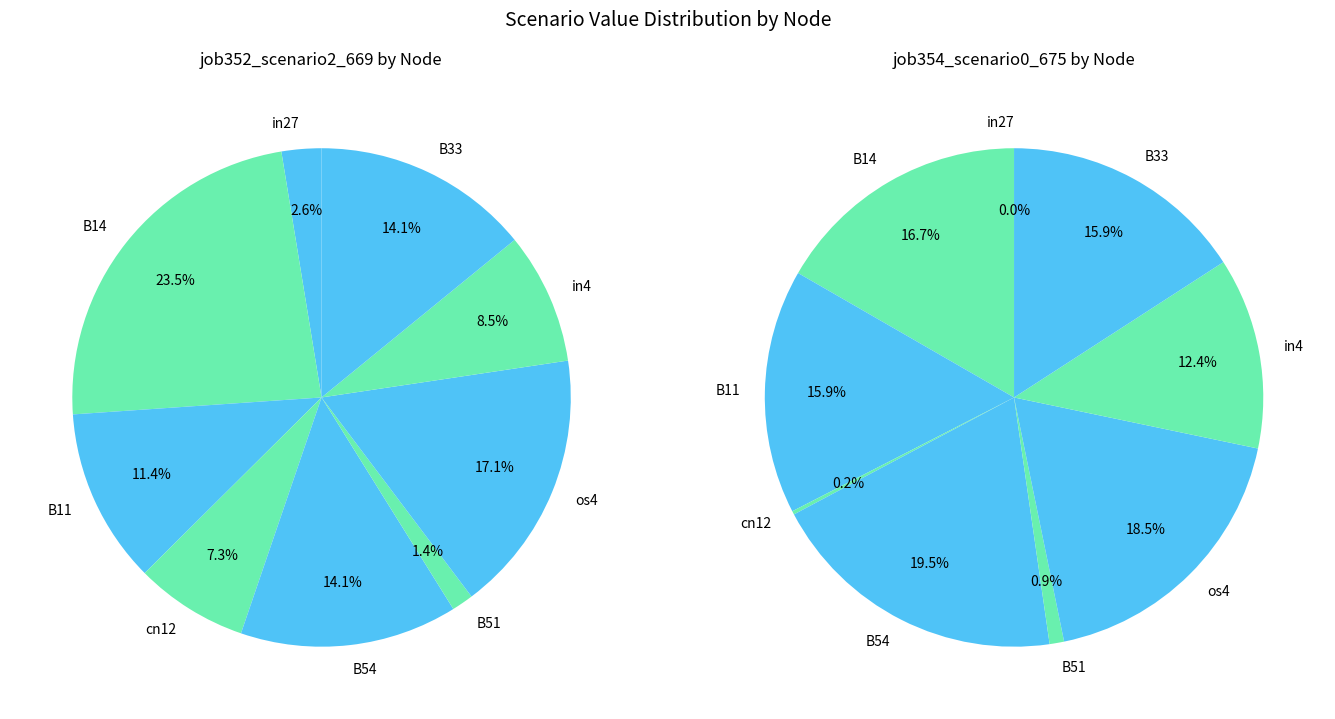

Combined, do in4 and B33 account for over 50%?

No